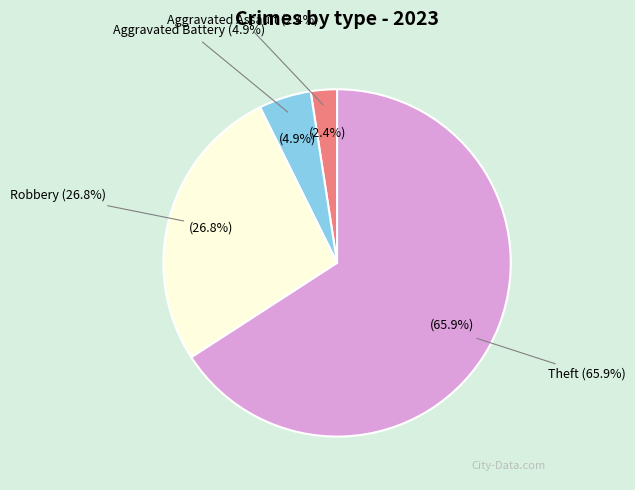

Do Theft and Aggravated Assault together represent more than half of the pie?

Yes